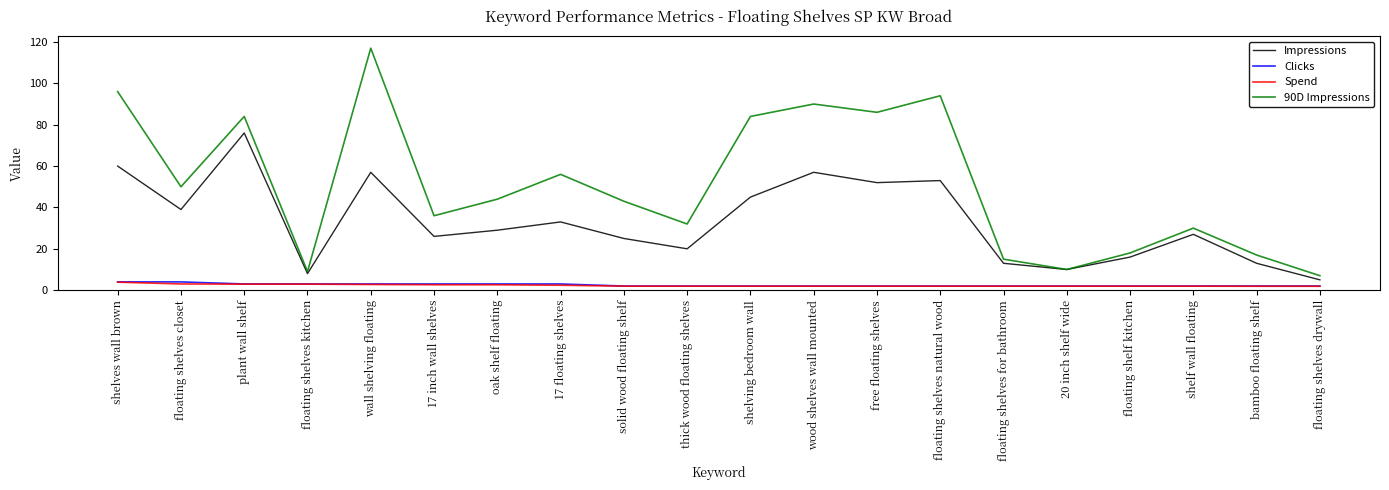

What is the difference between the Impressions values at shelving bedroom wall and shelves wall brown?

15.0